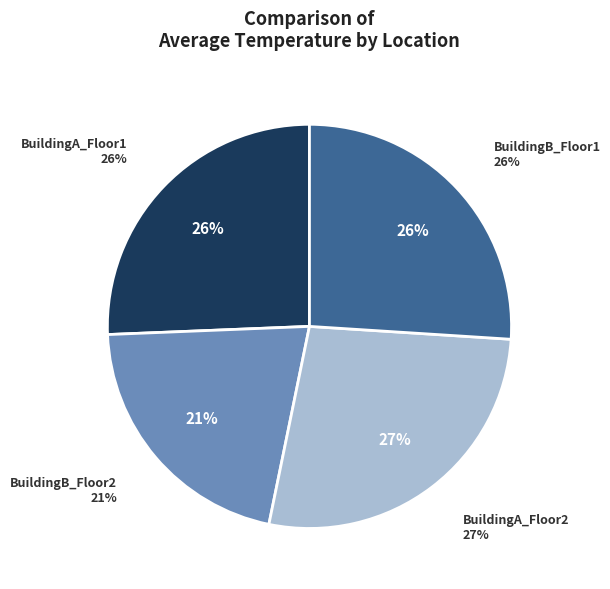

Which has a higher value, BuildingB_Floor2 or BuildingB_Floor1?

BuildingB_Floor1